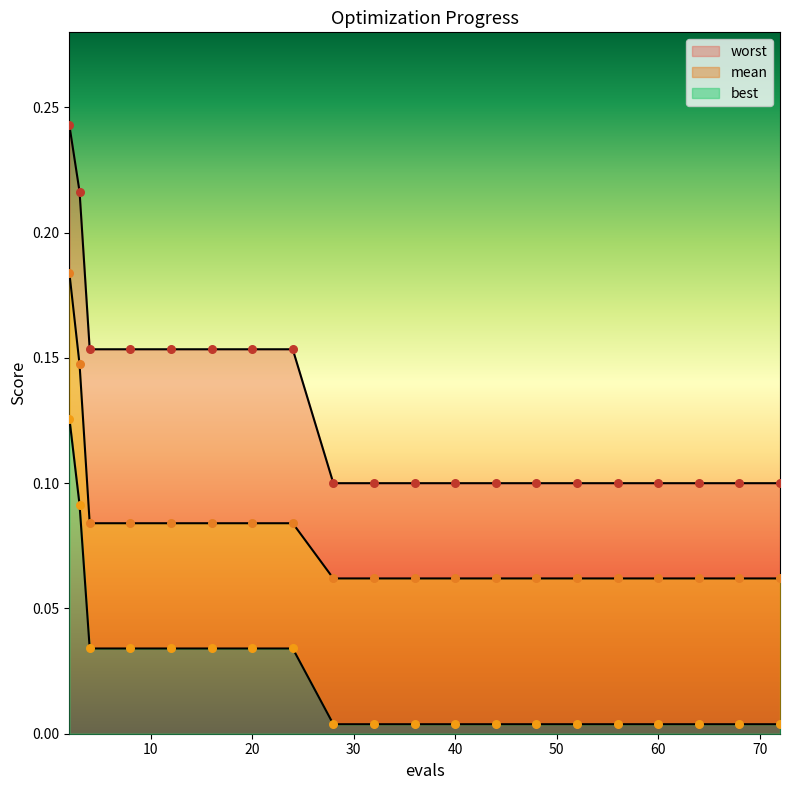

Which series reaches the maximum Y coordinate?

worst